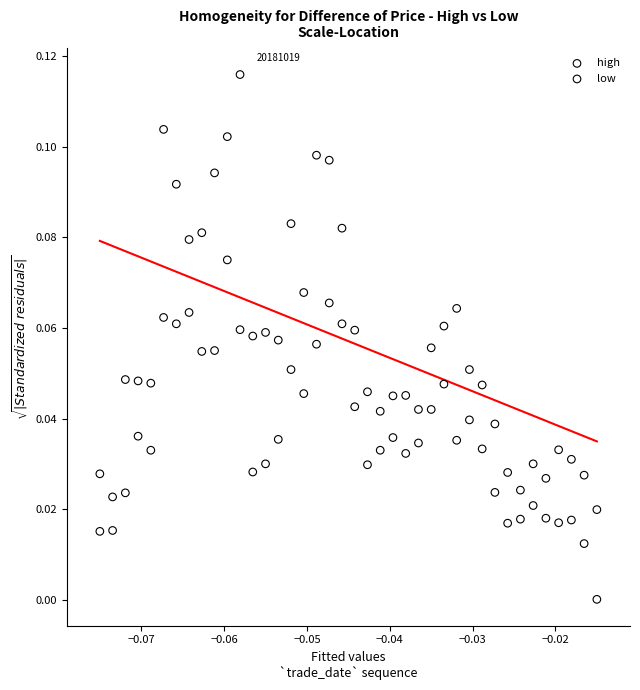

Which series contains the lowest Y value?

low